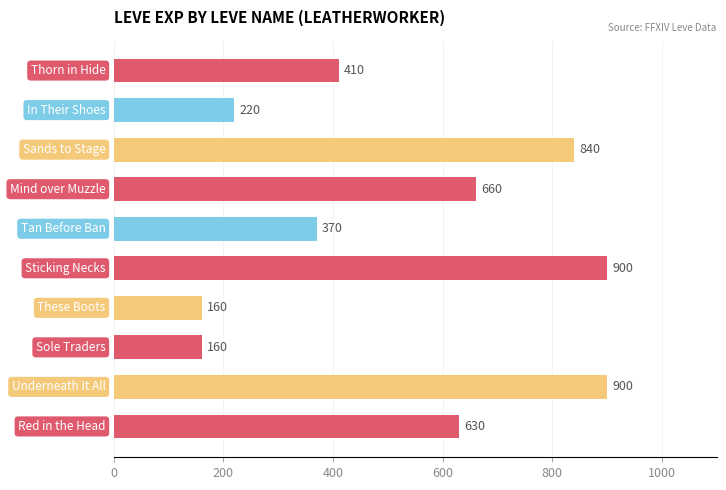

Count the number of data series in this chart.

1